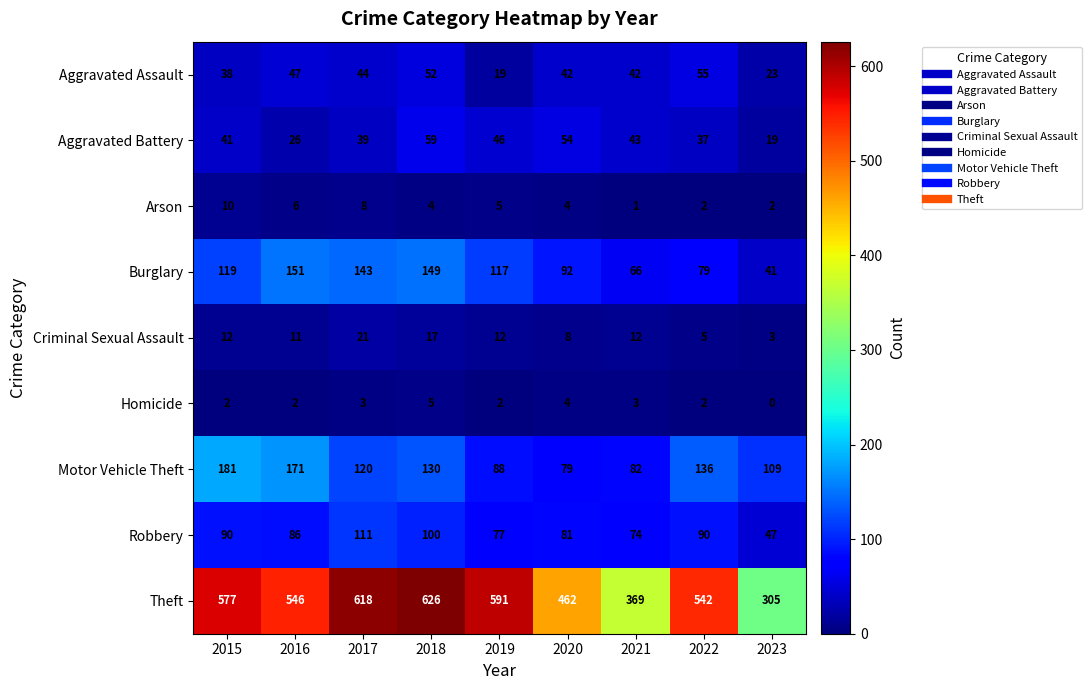

At which category is the sum across all series the highest?

2018